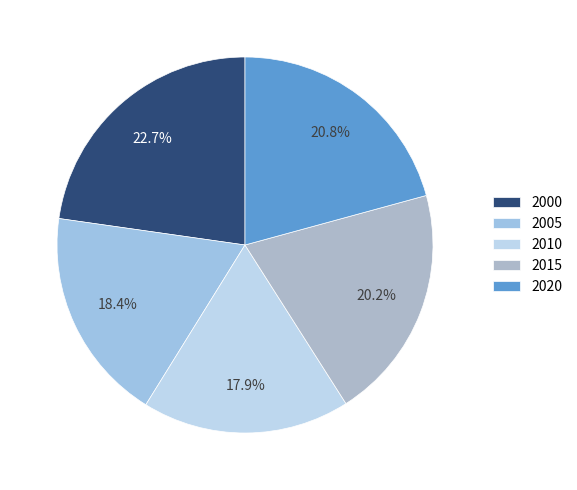

Which category has the biggest portion of the pie?

2000